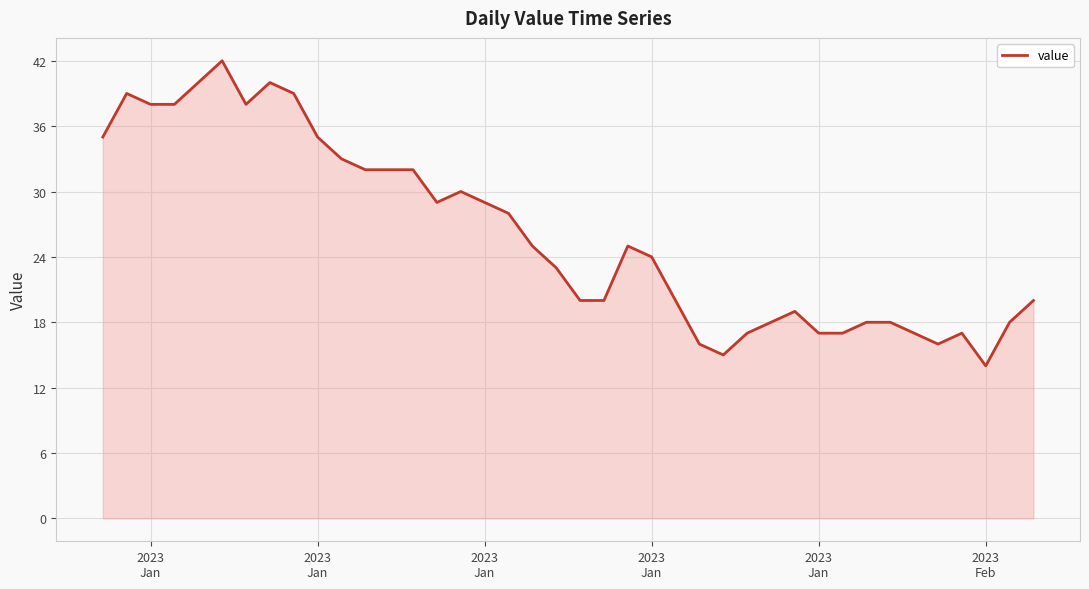

What is the greatest value displayed?

42